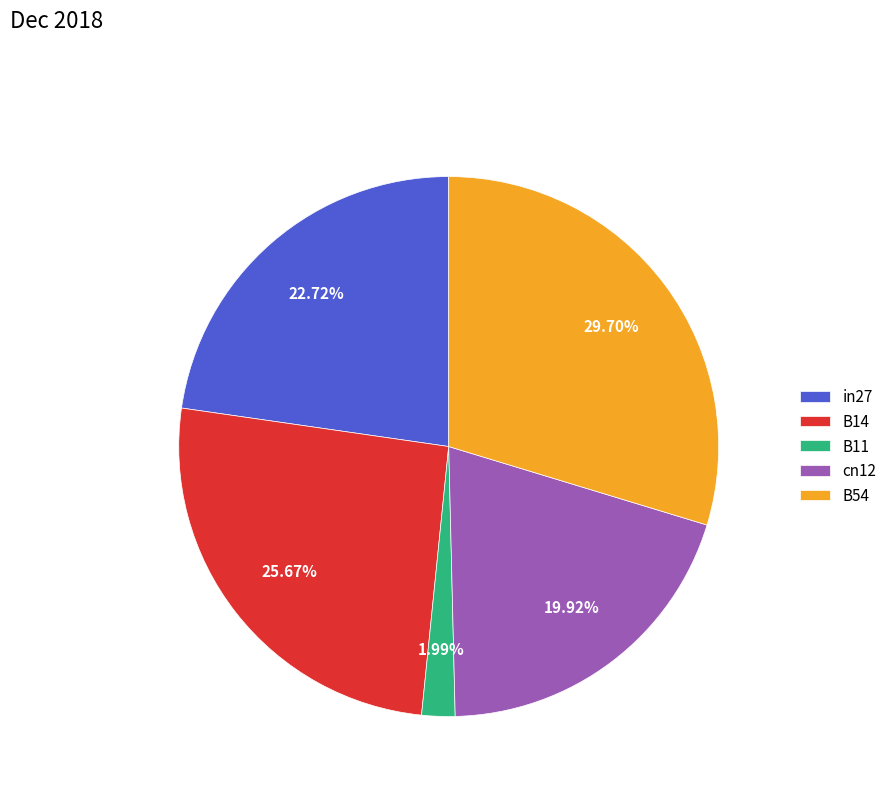

Which category has the biggest portion of the pie?

B54